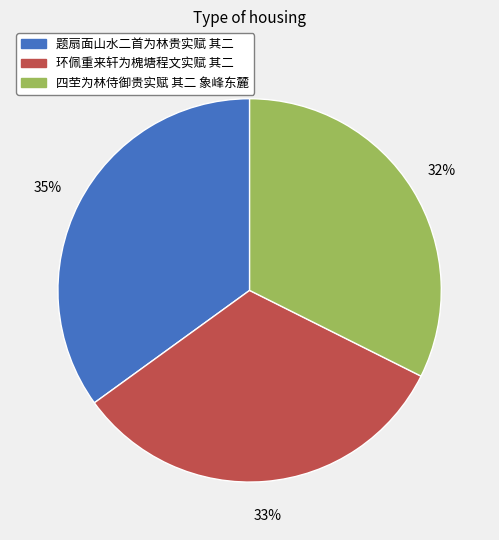

Is it true that 四茔为林侍御贵实赋 其二 象峰东麓 is 41% of the pie?

False